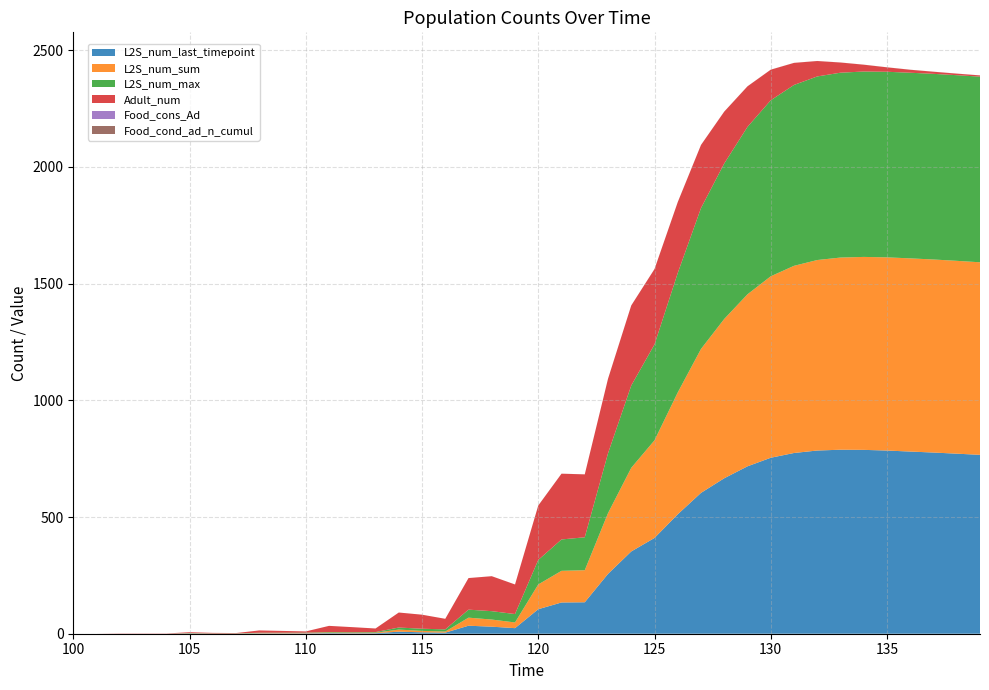

Reading left to right, transcribe all the data shown in this chart.

L2S_num_last_timepoint: 100=0.0	101=0.0	102=0.0	103=0.0	104=0.0	105=1.0	106=0.0	107=0.0	108=1.4	109=1.5	110=1.6	111=2.4	112=2.0	113=2.2	114=8.8	115=6.0	116=4.6	117=34.3	118=30.1	119=23.9	120=105.0	121=133.9	122=134.7	123=256.3	124=352.4	125=410.3	126=511.6	127=603.4	128=666.0	129=717.1	130=753.8	131=774.2	132=784.8	133=788.2	134=787.6	135=784.7	136=780.4	137=776.1	138=771.3	139=766.3
L2S_num_sum: 100=0.0	101=0.0	102=0.0	103=0.0	104=0.0	105=1.0	106=0.0	107=0.0	108=1.4	109=1.5	110=1.6	111=2.5	112=1.9	113=2.2	114=8.9	115=6.1	116=4.7	117=34.5	118=30.6	119=24.4	120=106.1	121=135.6	122=137.3	123=260.2	124=358.3	125=418.3	126=522.0	127=616.6	128=682.5	129=737.0	130=777.4	131=801.8	132=816.0	133=823.2	134=826.5	135=827.6	136=827.6	137=827.0	138=826.1	139=824.9
L2S_num_max: 100=0.0	101=0.0	102=0.0	103=0.0	104=0.0	105=1.0	106=1.0	107=1.0	108=1.4	109=1.4	110=1.4	111=2.4	112=2.5	113=2.6	114=8.8	115=9.2	116=9.3	117=34.3	118=35.9	119=36.0	120=105.0	121=134.4	122=141.0	123=256.3	124=352.4	125=410.6	126=511.6	127=603.4	128=666.0	129=717.1	130=753.9	131=774.8	132=786.4	133=791.9	134=794.2	135=795.0	136=795.2	137=795.2	138=795.2	139=795.2
Adult_num: 100=0.0	101=0.0	102=1.0	103=1.0	104=1.0	105=3.5	106=2.6	107=1.9	108=9.8	109=7.6	110=5.2	111=26.3	112=21.8	113=15.4	114=64.3	115=60.1	116=45.3	117=135.3	118=149.8	119=126.7	120=233.1	121=281.7	122=269.6	123=319.2	124=343.0	125=323.0	126=303.7	127=270.4	128=222.1	129=173.7	130=131.1	131=94.5	132=66.1	133=43.5	134=29.2	135=19.0	136=12.8	137=9.1	138=6.7	139=5.2
Food_cons_Ad: 100=0.0	101=0.0	102=0.0	103=0.0	104=0.0	105=0.0	106=0.0	107=0.0	108=0.0	109=0.0	110=0.0	111=0.0	112=0.0	113=0.0	114=0.0	115=0.0	116=0.0	117=0.0	118=0.0	119=0.0	120=0.0	121=0.0	122=0.0	123=0.0	124=0.0	125=0.0	126=0.0	127=0.0	128=0.0	129=0.0	130=0.0	131=0.0	132=0.0	133=0.0	134=0.0	135=0.0	136=0.0	137=0.0	138=0.0	139=0.0
Food_cond_ad_n_cumul: 100=0.0	101=0.0	102=0.0	103=0.0	104=0.0	105=0.0	106=0.0	107=0.0	108=0.0	109=0.0	110=0.0	111=0.0	112=0.0	113=0.0	114=0.0	115=0.0	116=0.0	117=0.0	118=0.1	119=0.1	120=0.1	121=0.1	122=0.1	123=0.2	124=0.2	125=0.2	126=0.2	127=0.2	128=0.2	129=0.2	130=0.2	131=0.2	132=0.2	133=0.2	134=0.2	135=0.2	136=0.2	137=0.2	138=0.2	139=0.2